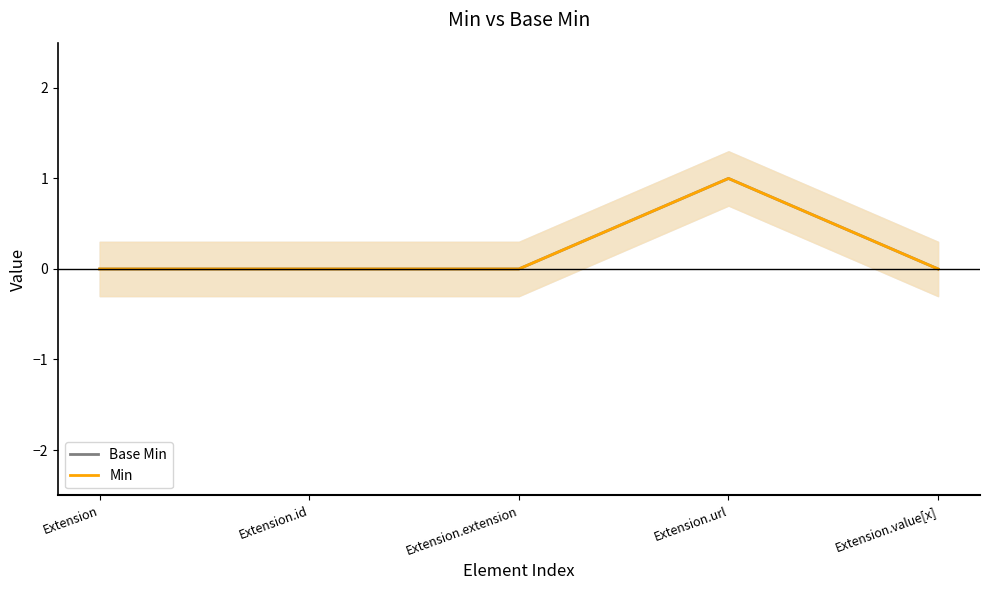

What is the highest value of the Base Min series?

1